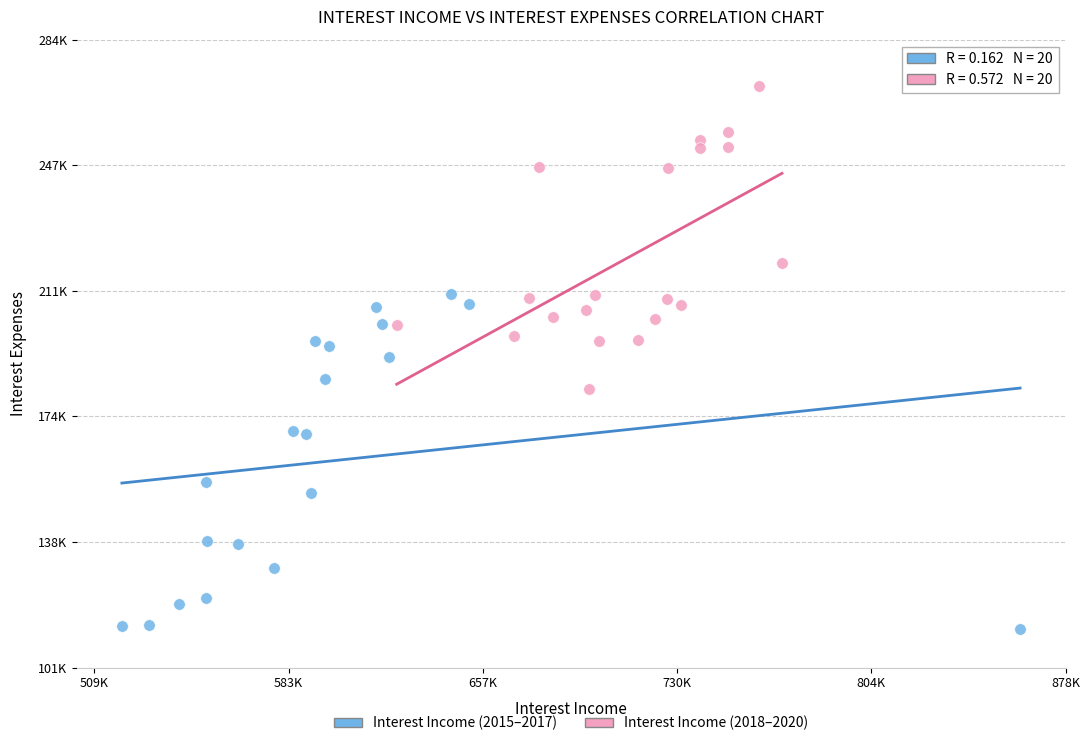

Which series contains the highest Y value?

Interest Income (2018–2020)